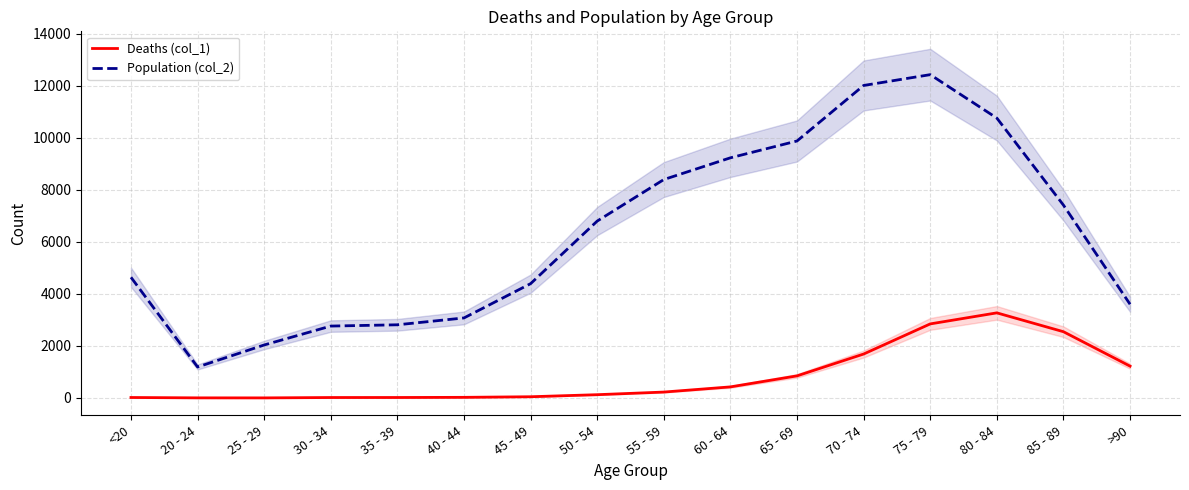

True or false: Deaths (col_1) has more than 1 points higher than both neighbors.

False